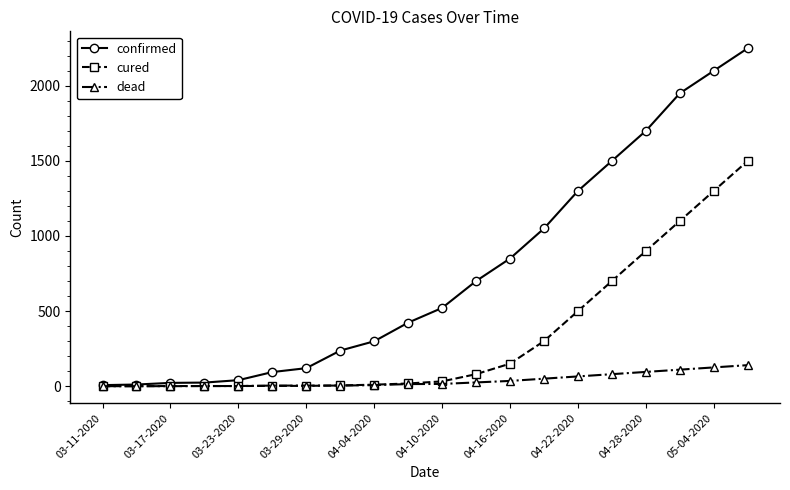

What is the maximum value for cured?

1500